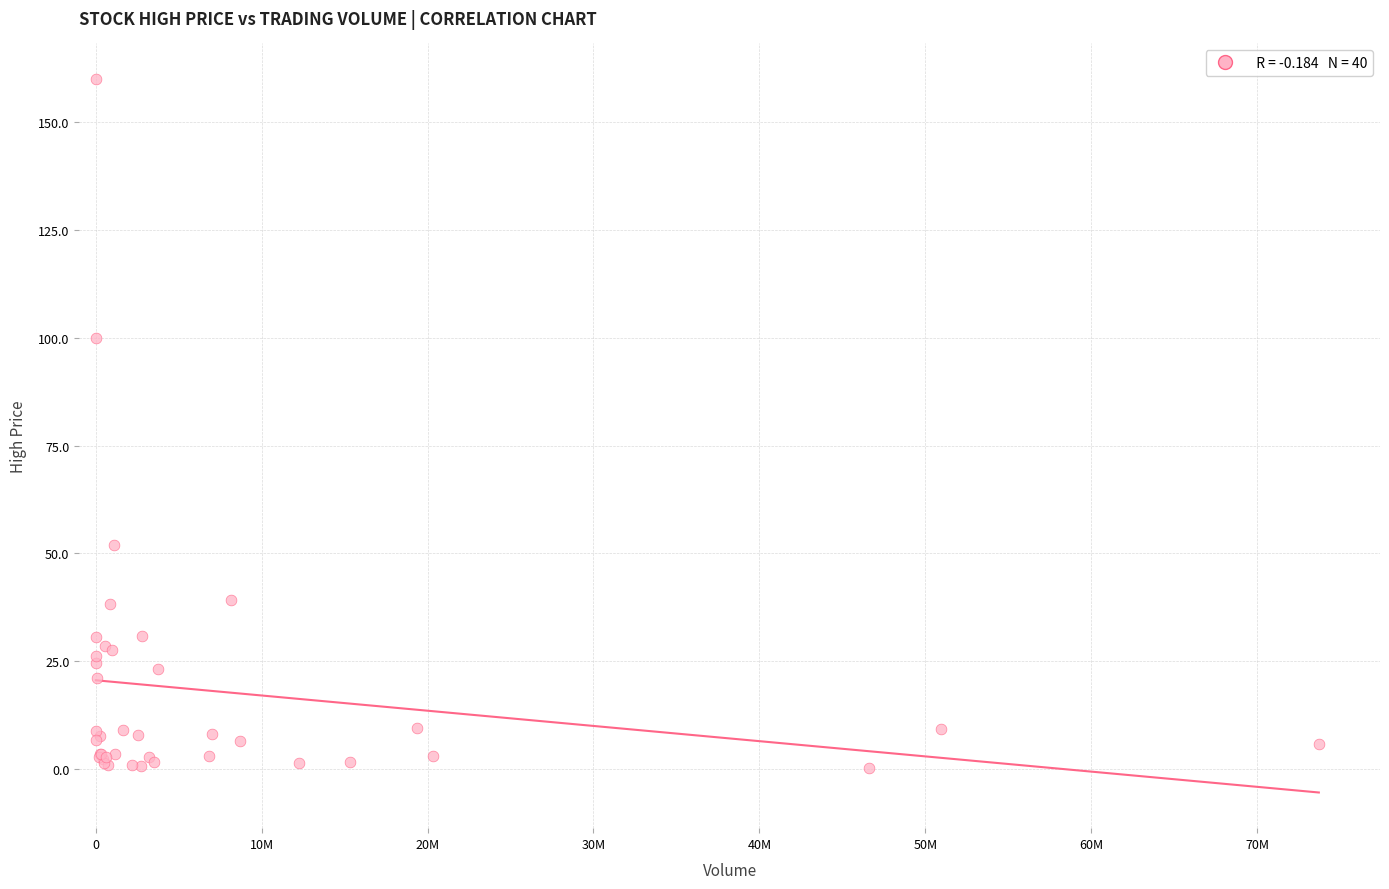

What Y value in the scatter plot is closest to 80?

100.0